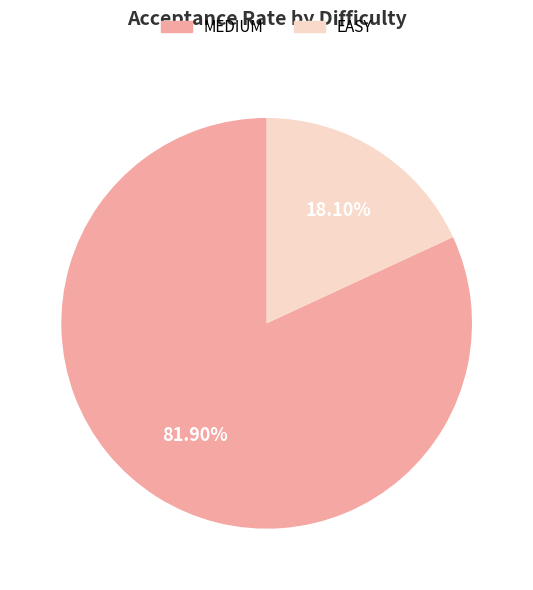

Is there any slice that represents more than half of the pie?

Yes